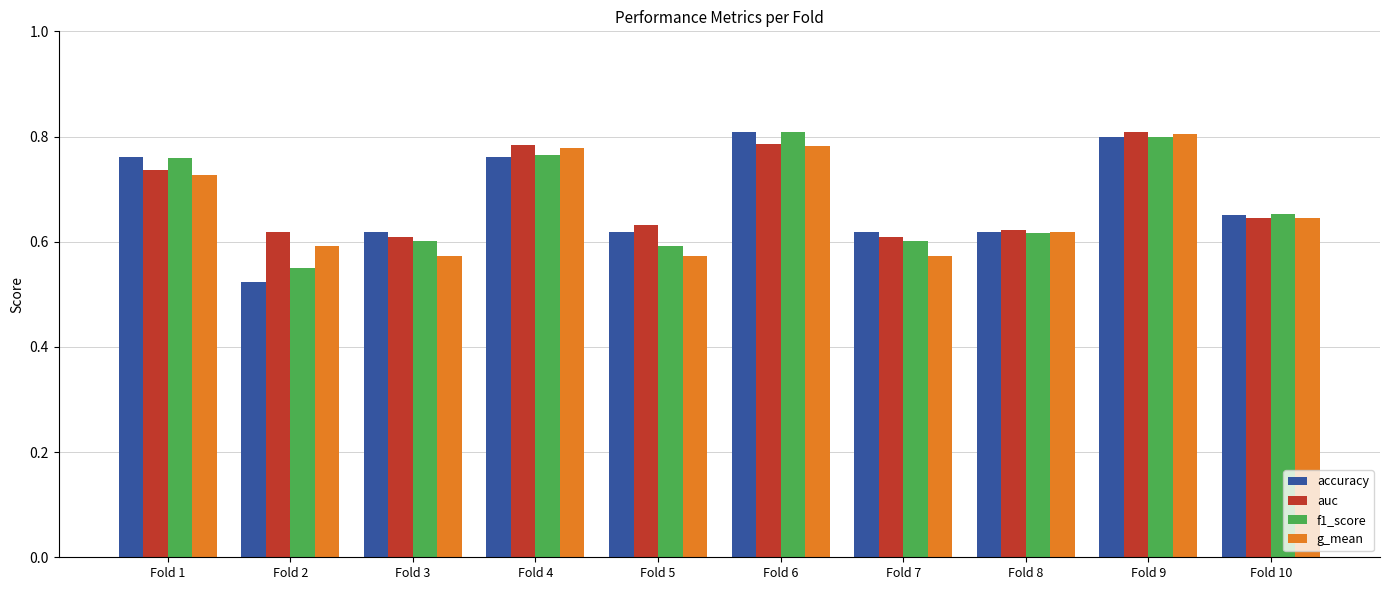

What is the difference between the maximum and minimum values in the accuracy series?

0.3